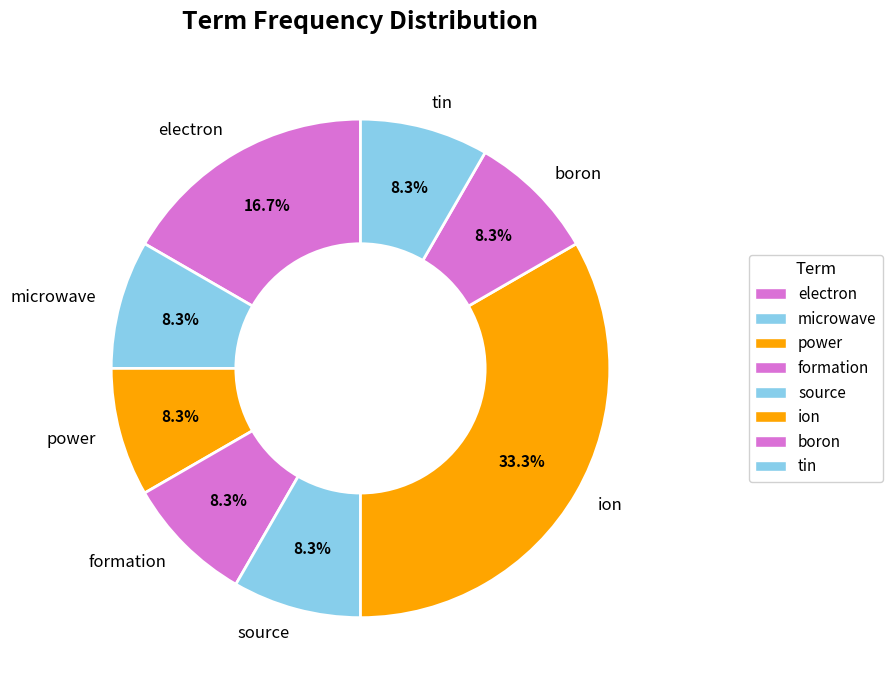

To the nearest percent, what is the average slice percentage?

12%